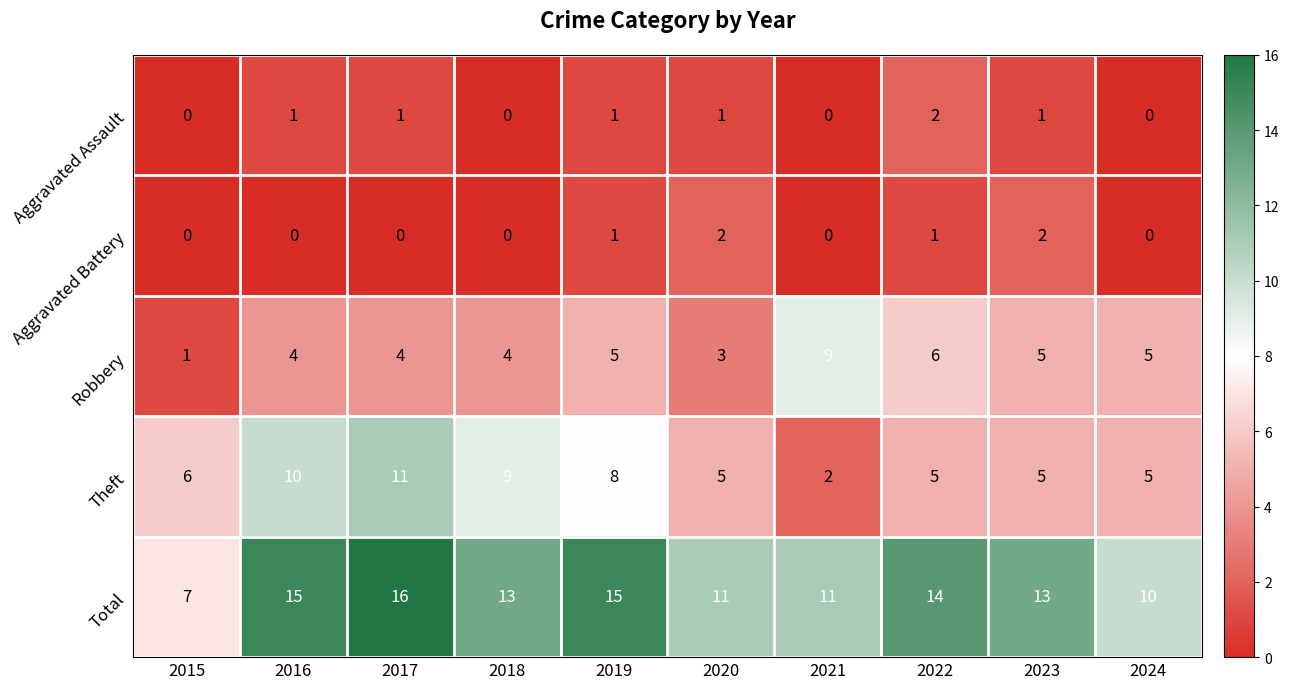

What value does the Total series have at 2024?

10